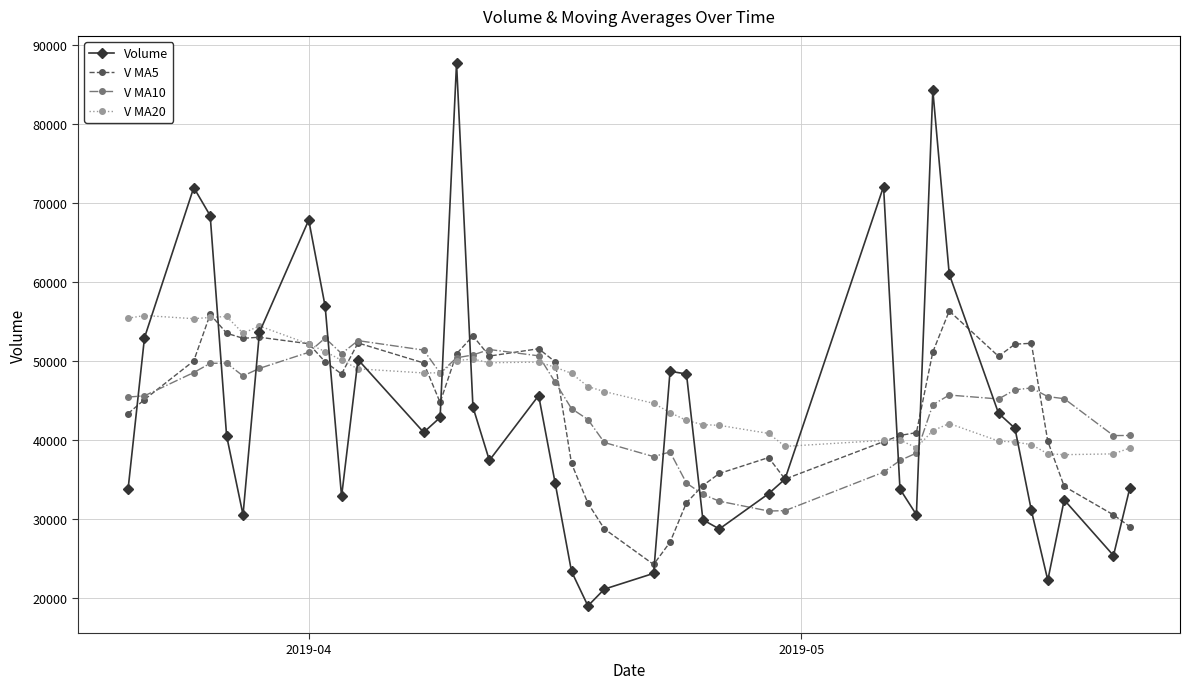

How many interior local valleys does the Volume series have?

9